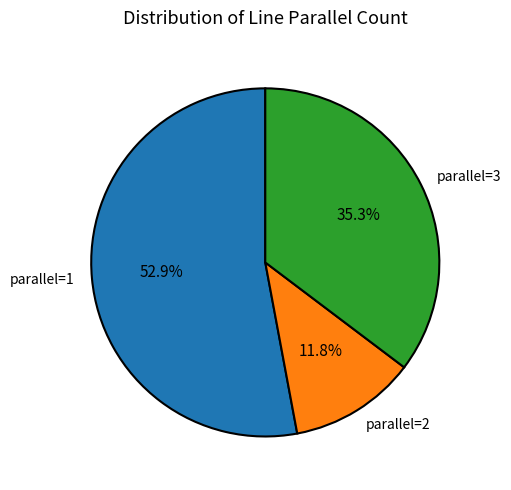

Between parallel=1 and parallel=3, which is larger?

parallel=1